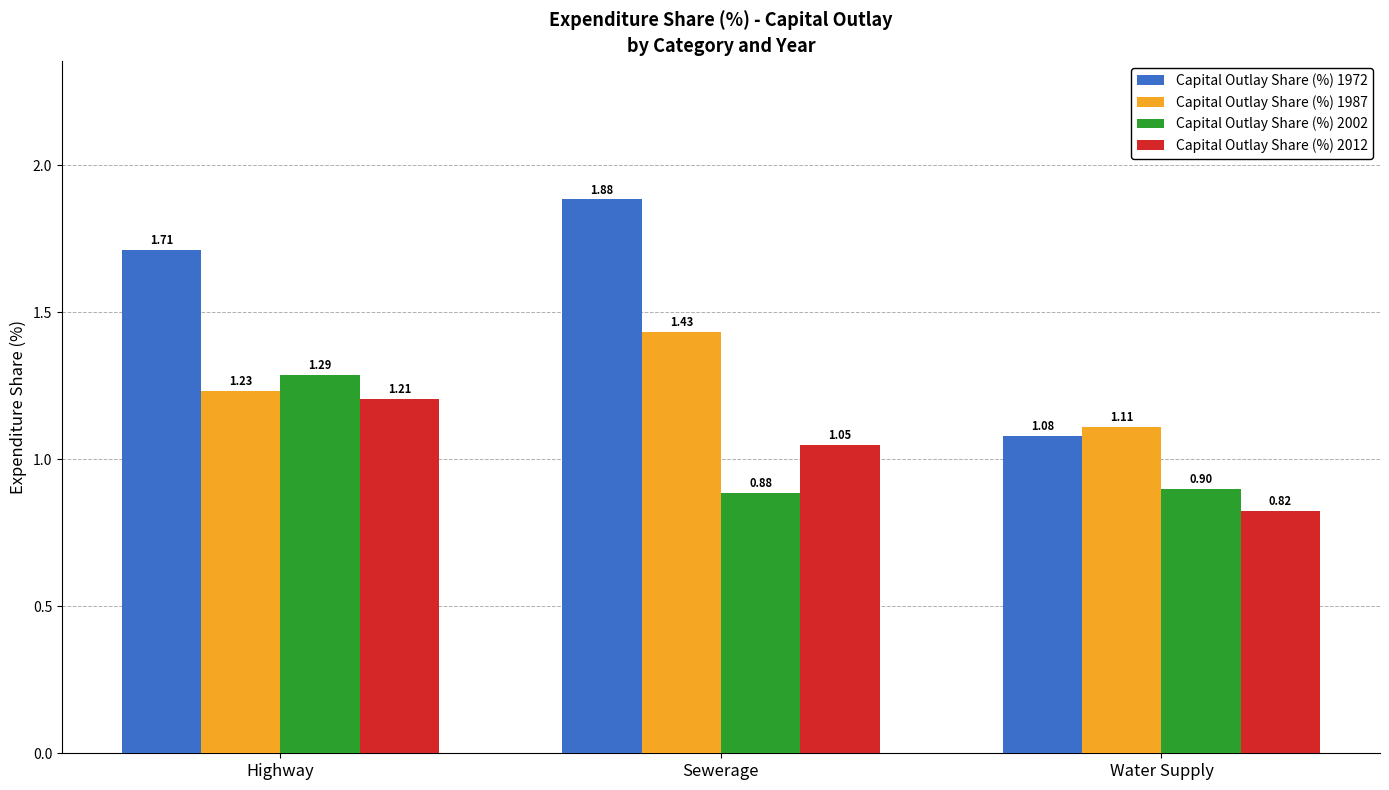

The Capital Outlay Share (%) 1987 series shows 0.3 at Water Supply. True or false?

False